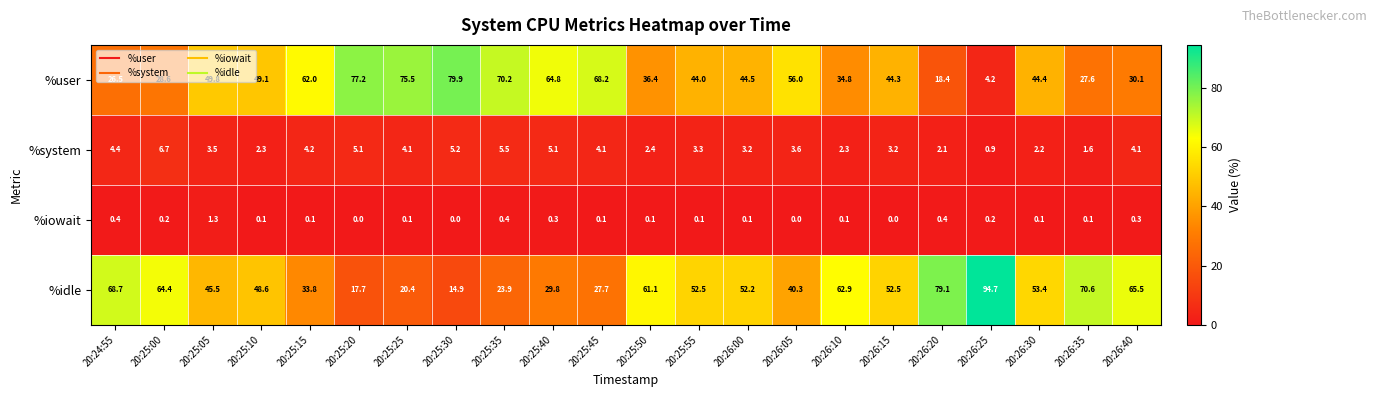

What is the difference between the maximum and minimum values in the %idle series?

79.8